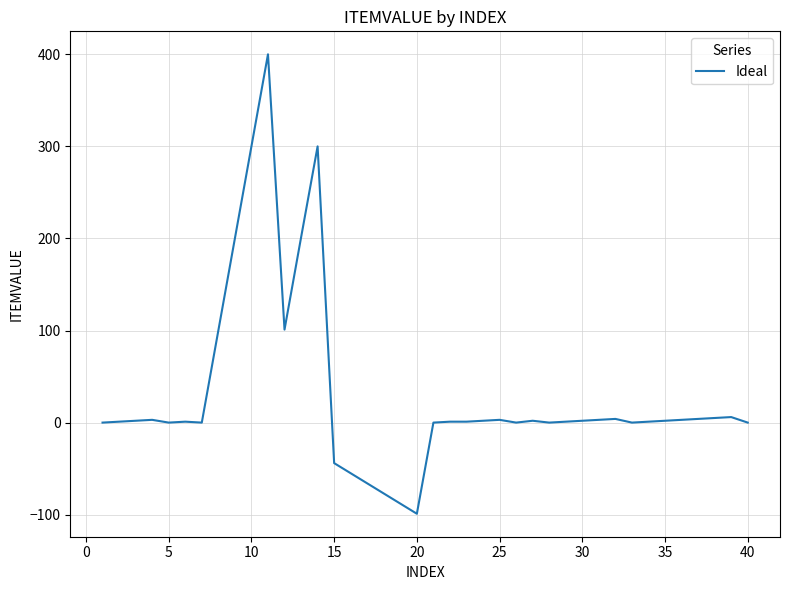

What is the greatest value displayed?

400